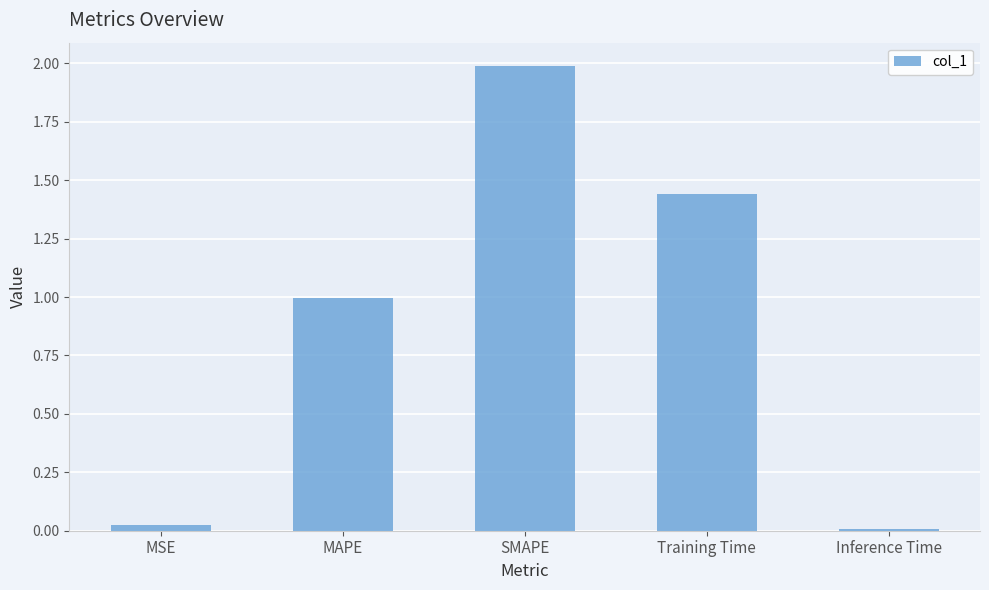

Rank the categories by value from highest to lowest.

SMAPE, Training Time, MAPE, MSE, Inference Time